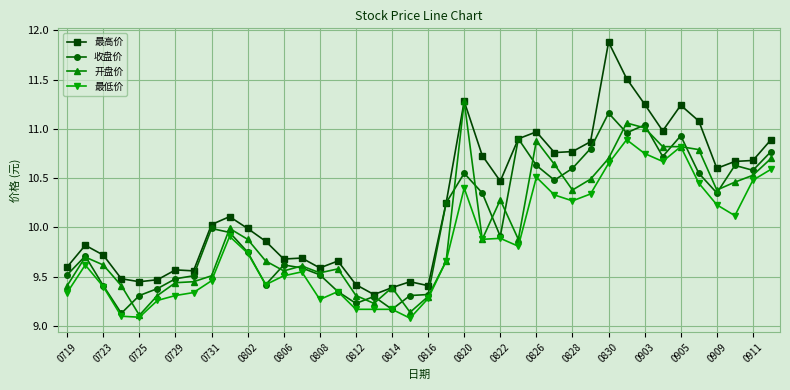

Which series has the largest range (max minus min)?

最高价